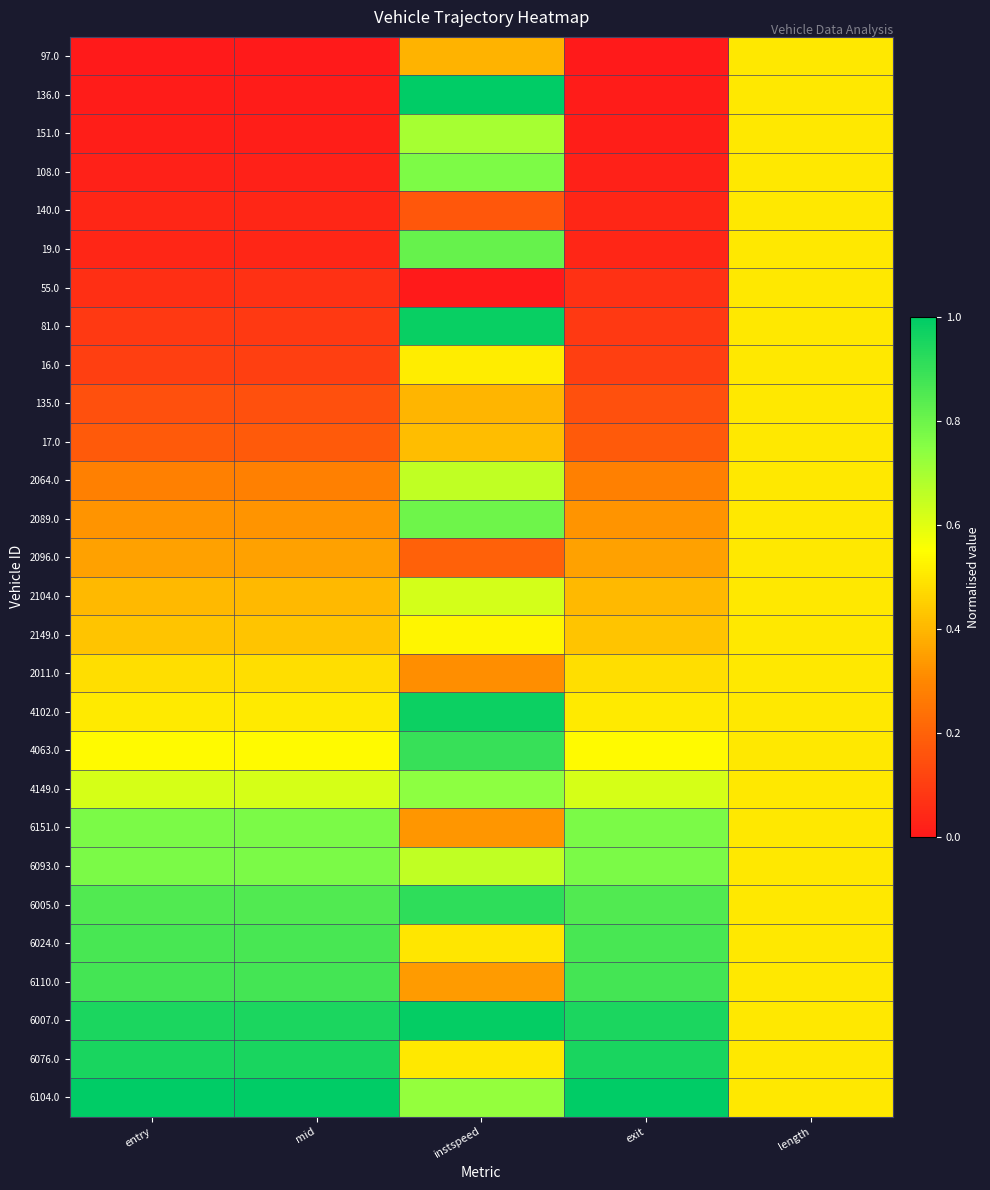

Reading left to right, what are all the values shown in this chart?

97.0: entry=0.0	mid=0.0	instspeed=0.4	exit=0.0	length=0.5
136.0: entry=0.0	mid=0.0	instspeed=1.0	exit=0.0	length=0.5
151.0: entry=0.0	mid=0.0	instspeed=0.7	exit=0.0	length=0.5
108.0: entry=0.0	mid=0.0	instspeed=0.8	exit=0.0	length=0.5
140.0: entry=0.0	mid=0.0	instspeed=0.2	exit=0.0	length=0.5
19.0: entry=0.0	mid=0.0	instspeed=0.8	exit=0.0	length=0.5
55.0: entry=0.1	mid=0.1	instspeed=0.0	exit=0.1	length=0.5
81.0: entry=0.1	mid=0.1	instspeed=1.0	exit=0.1	length=0.5
16.0: entry=0.1	mid=0.1	instspeed=0.5	exit=0.1	length=0.5
135.0: entry=0.2	mid=0.2	instspeed=0.4	exit=0.2	length=0.5
17.0: entry=0.2	mid=0.2	instspeed=0.4	exit=0.2	length=0.5
2064.0: entry=0.3	mid=0.3	instspeed=0.7	exit=0.3	length=0.5
2089.0: entry=0.3	mid=0.3	instspeed=0.8	exit=0.3	length=0.5
2096.0: entry=0.4	mid=0.4	instspeed=0.2	exit=0.4	length=0.5
2104.0: entry=0.4	mid=0.4	instspeed=0.6	exit=0.4	length=0.5
2149.0: entry=0.4	mid=0.4	instspeed=0.5	exit=0.4	length=0.5
2011.0: entry=0.5	mid=0.5	instspeed=0.3	exit=0.5	length=0.5
4102.0: entry=0.5	mid=0.5	instspeed=1.0	exit=0.5	length=0.5
4063.0: entry=0.5	mid=0.5	instspeed=0.9	exit=0.5	length=0.5
4149.0: entry=0.6	mid=0.6	instspeed=0.7	exit=0.6	length=0.5
6151.0: entry=0.8	mid=0.8	instspeed=0.3	exit=0.8	length=0.5
6093.0: entry=0.8	mid=0.8	instspeed=0.7	exit=0.8	length=0.5
6005.0: entry=0.8	mid=0.8	instspeed=0.9	exit=0.8	length=0.5
6024.0: entry=0.9	mid=0.9	instspeed=0.5	exit=0.9	length=0.5
6110.0: entry=0.9	mid=0.9	instspeed=0.3	exit=0.9	length=0.5
6007.0: entry=0.9	mid=0.9	instspeed=1.0	exit=0.9	length=0.5
6076.0: entry=1.0	mid=1.0	instspeed=0.5	exit=1.0	length=0.5
6104.0: entry=1.0	mid=1.0	instspeed=0.7	exit=1.0	length=0.5